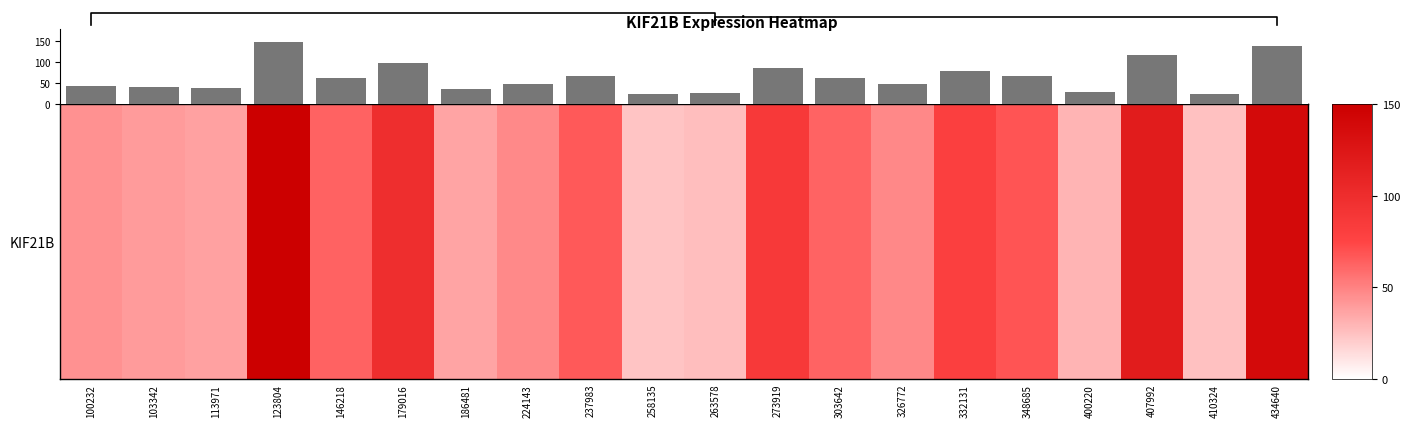

What is the sum of the values at 224143 and 237983?

113.7